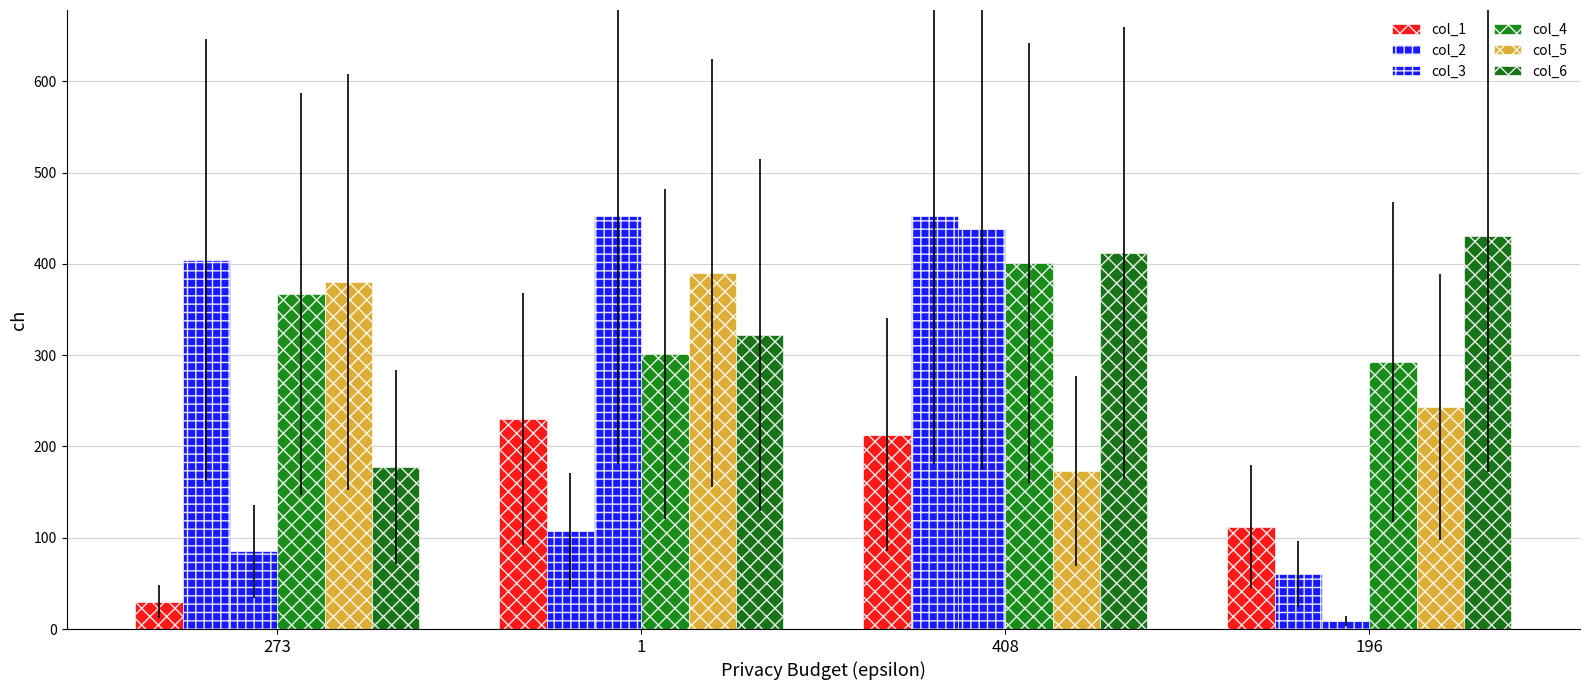

At which label does col_1 reach its peak?

1